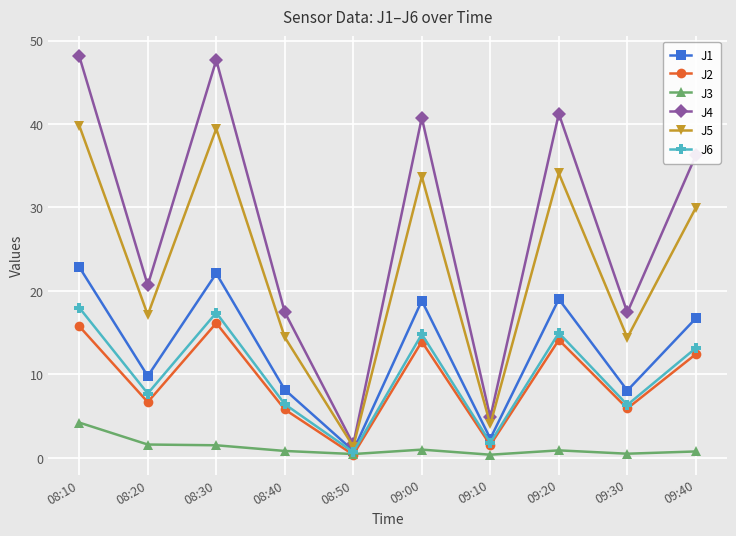

At how many categories does at least one series exceed 8?

8